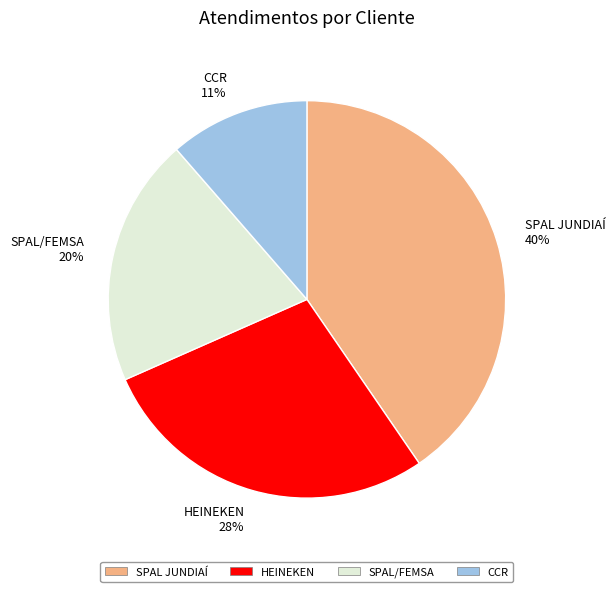

To the nearest percent, what is the difference between the largest and smallest slice percentages?

29%